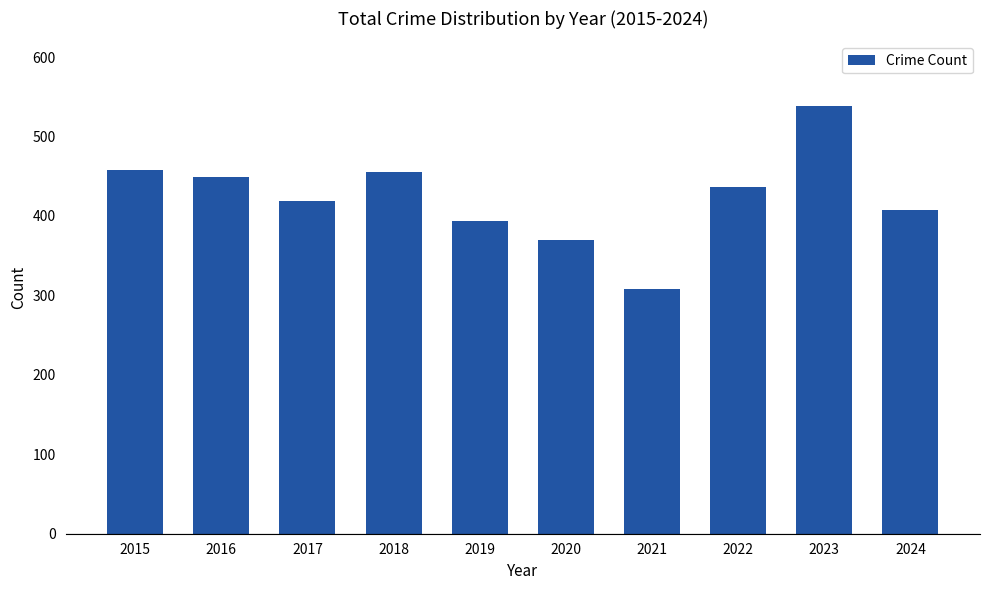

At which category does the chart reach its minimum across all series?

2021